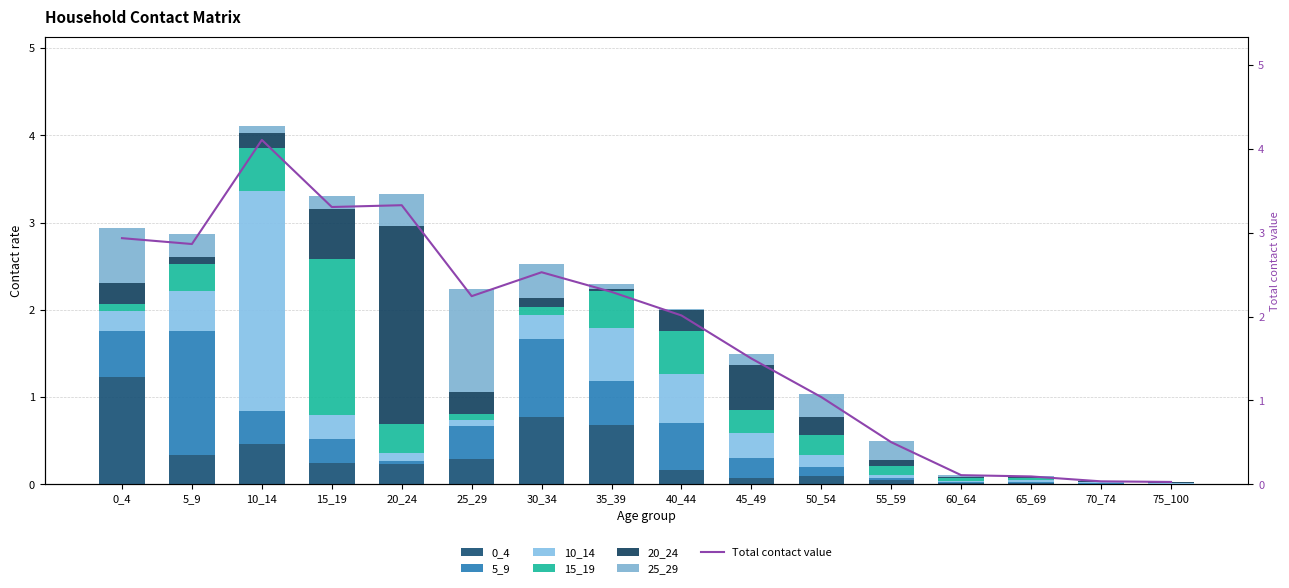

What are all the series names shown in the legend?

0_4, 5_9, 10_14, 15_19, 20_24, 25_29